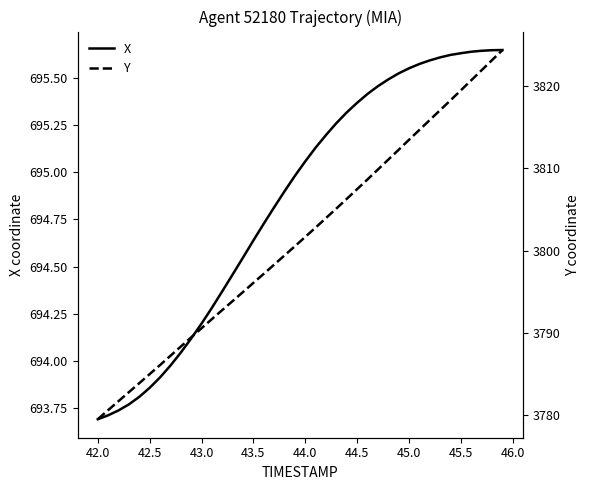

Count the number of data series in this chart.

2